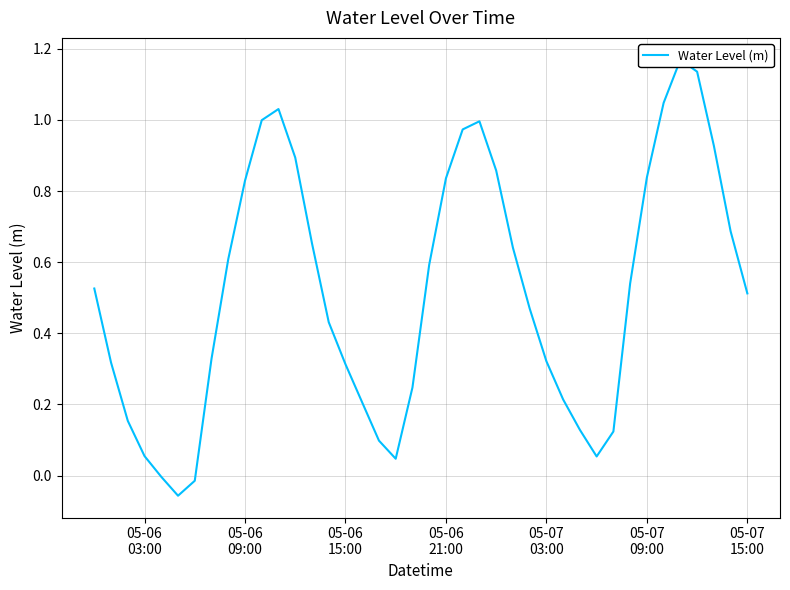

Reading right to left, transcribe all the data shown in this chart.

0.5	0.7	0.9	1.1	1.2	1.0	0.8	0.5	0.1	0.1	0.1	0.2	0.3	0.5	0.6	0.9	1.0	1.0	0.8	0.6	0.2	0.0	0.1	0.2	0.3	0.4	0.7	0.9	1.0	1.0	0.8	0.6	0.3	-0.0	-0.1	-0.0	0.1	0.2	0.3	0.5